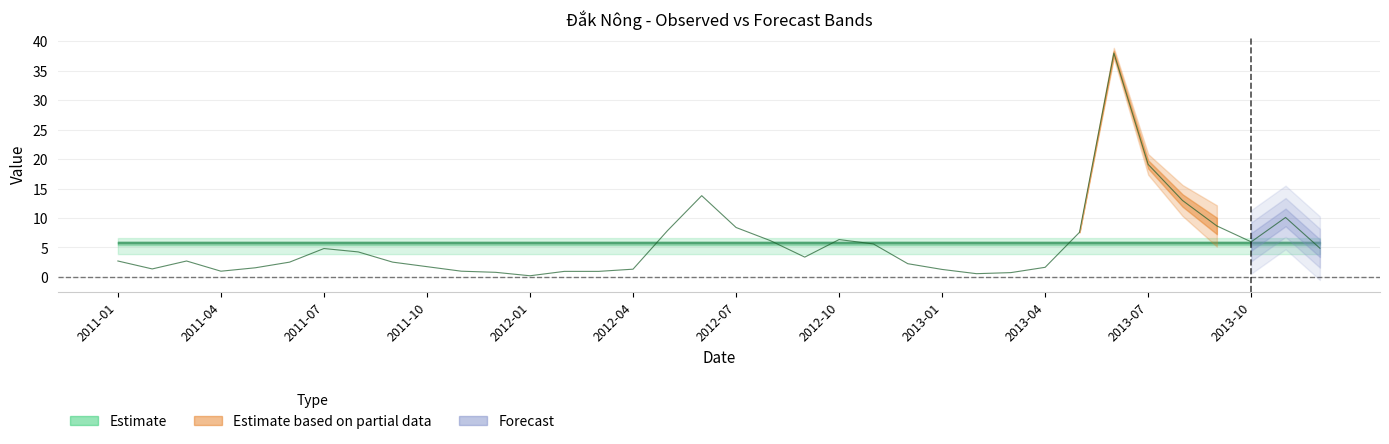

What value does the Observed series have at 2012-03?

0.9